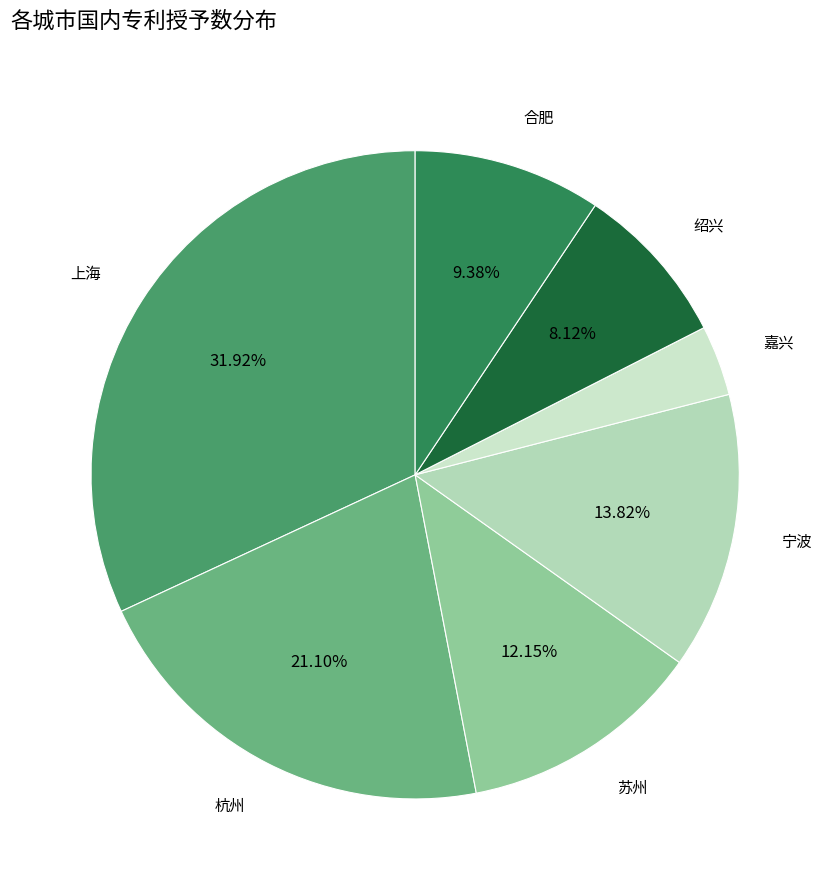

True or false: 合肥 accounts for 14% of the total.

False